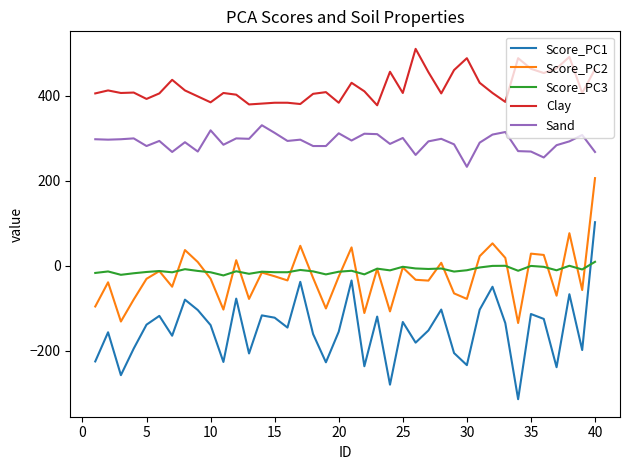

True or false: Sand and Score_PC1 cross at least once.

False